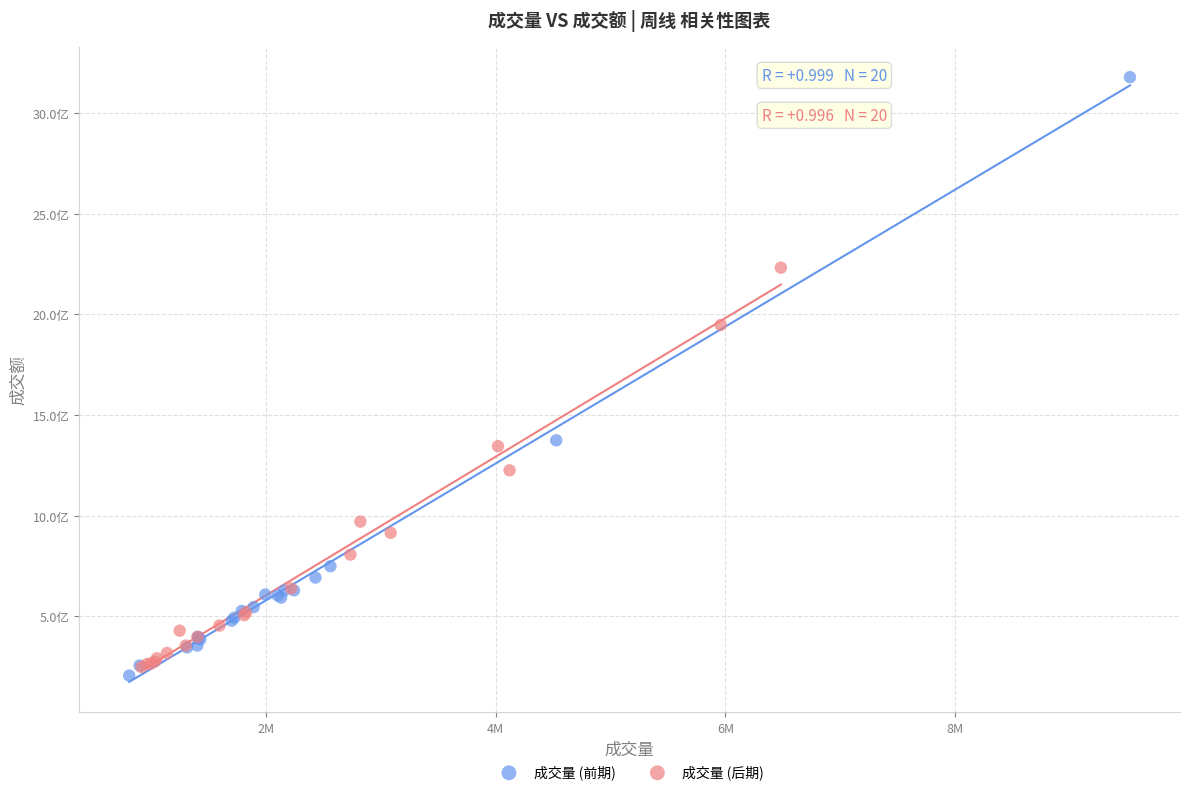

Which series contains the highest Y value?

成交量 (前期)